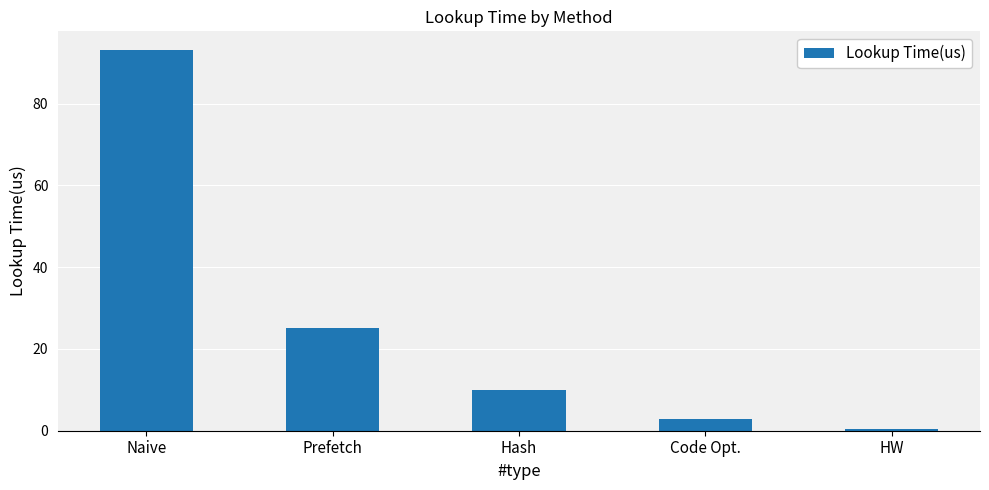

Rank the categories by value from lowest to highest.

HW, Code Opt., Hash, Prefetch, Naive